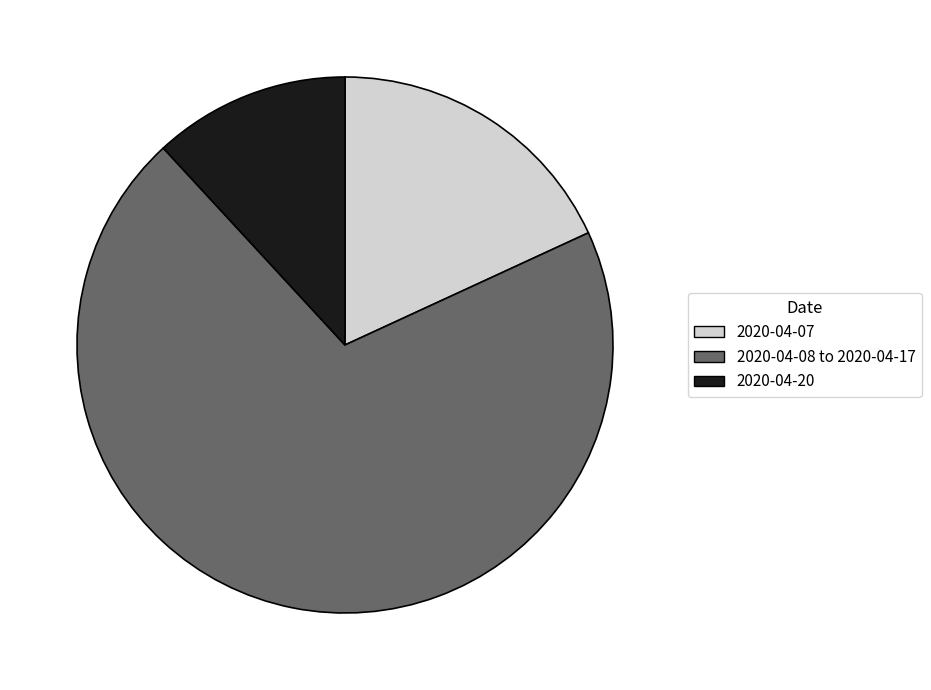

The 2020-04-20 slice represents 12% of the pie. True or false?

True